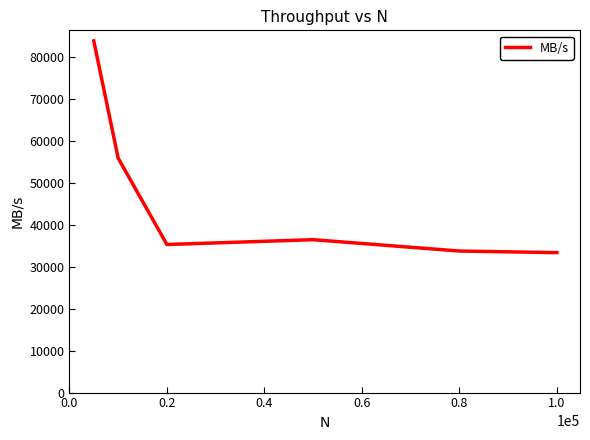

True or false: the data has more than 1 interior local peaks.

False